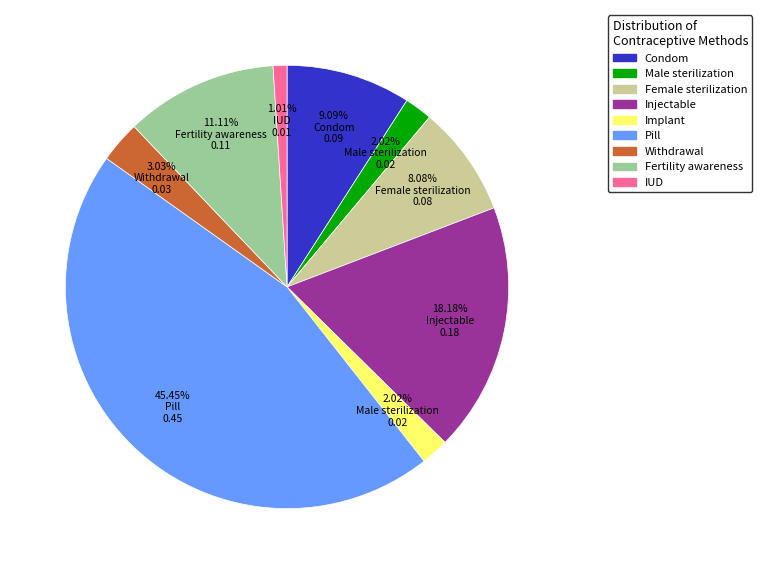

Which has a higher value, Withdrawal or Implant?

Withdrawal